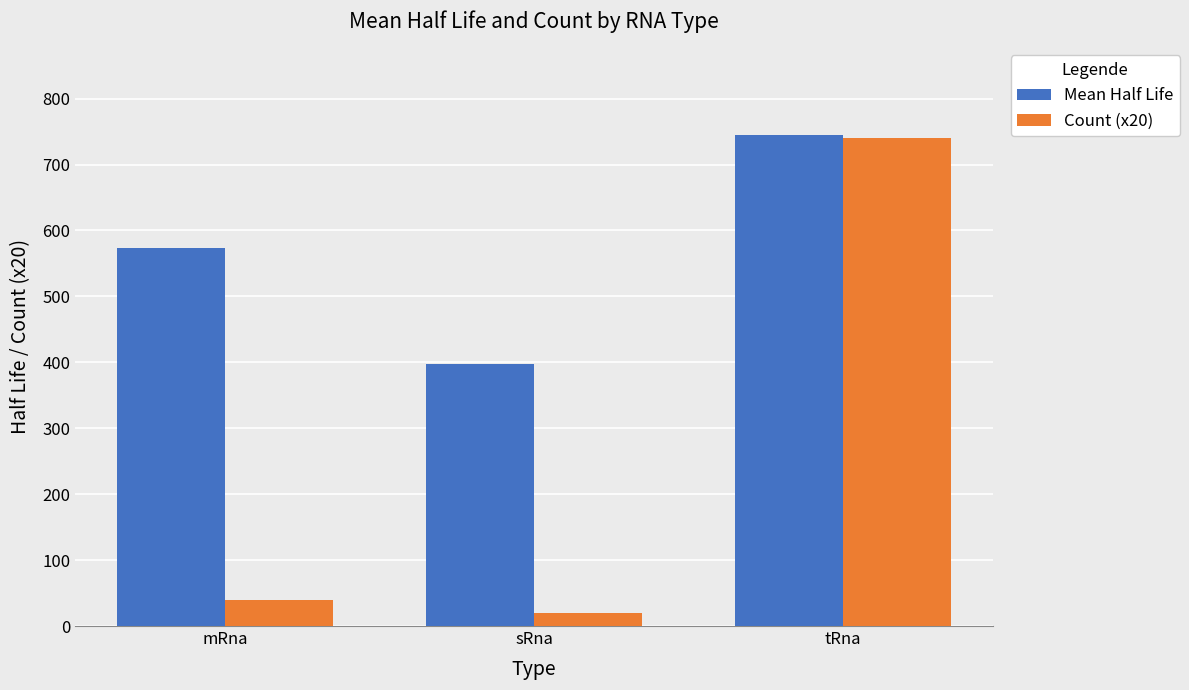

What position from the right is tRna?

1